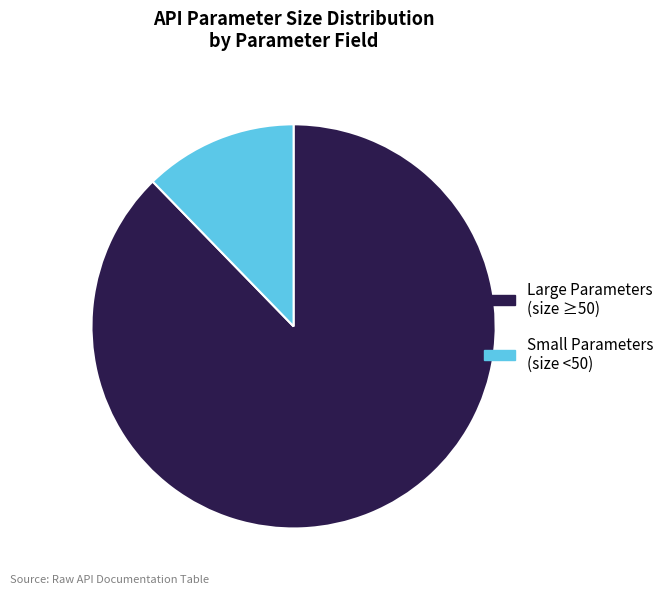

Is there any slice that represents more than half of the pie?

Yes